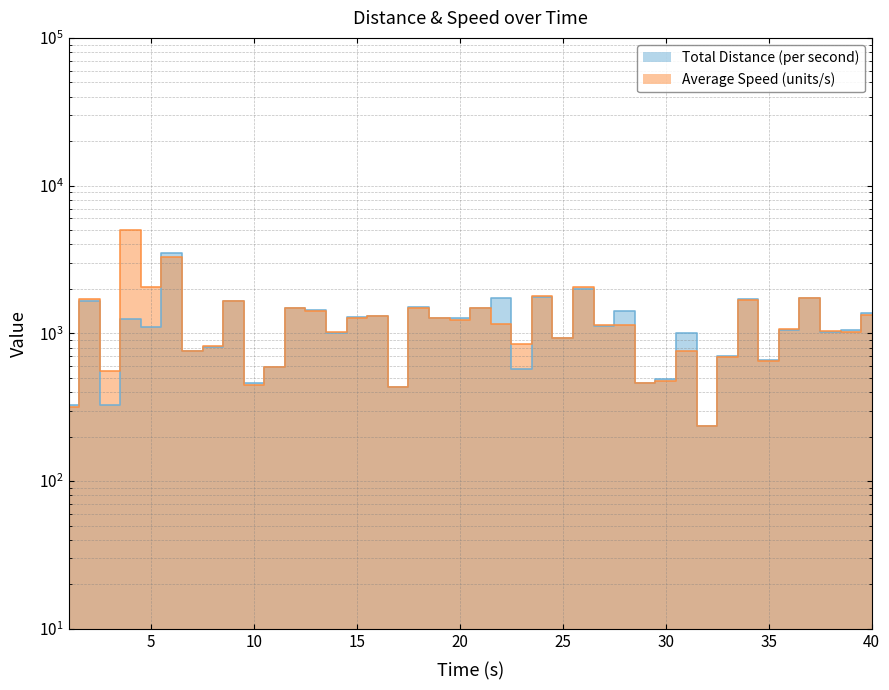

What is the value of the 30th point from the left?

489.3